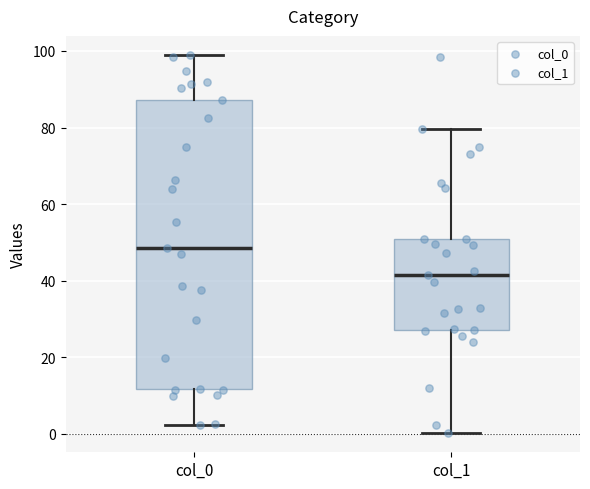

Which box's median line is the lowest?

col_1